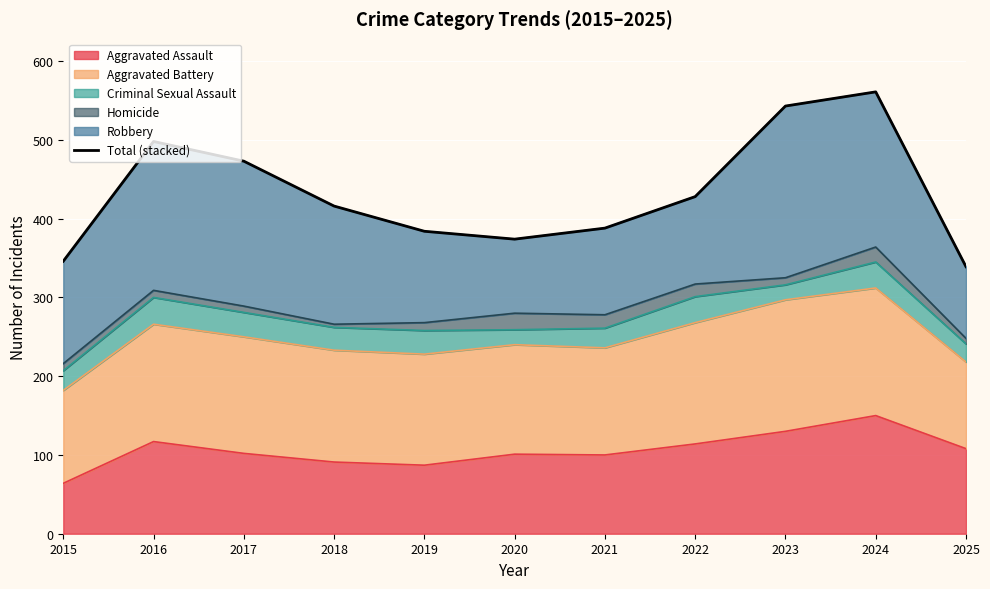

At which category does the chart reach its peak across all series?

2024